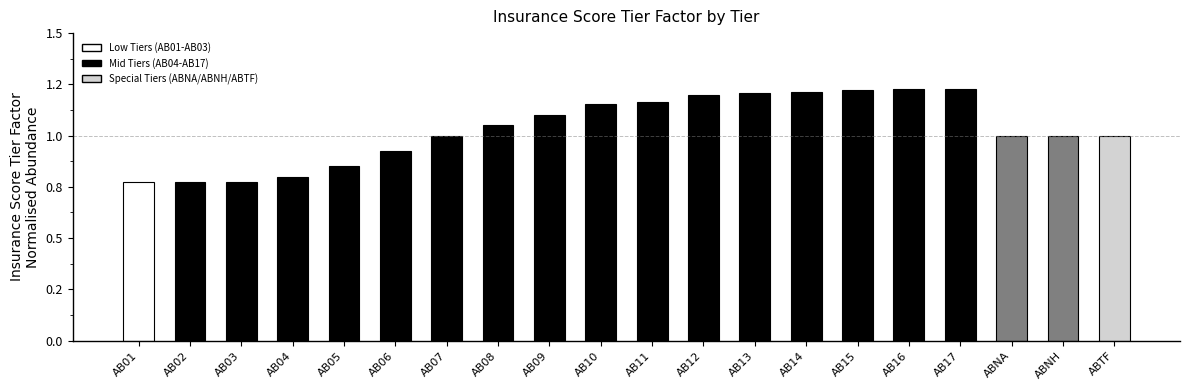

Are the bars horizontal?

No